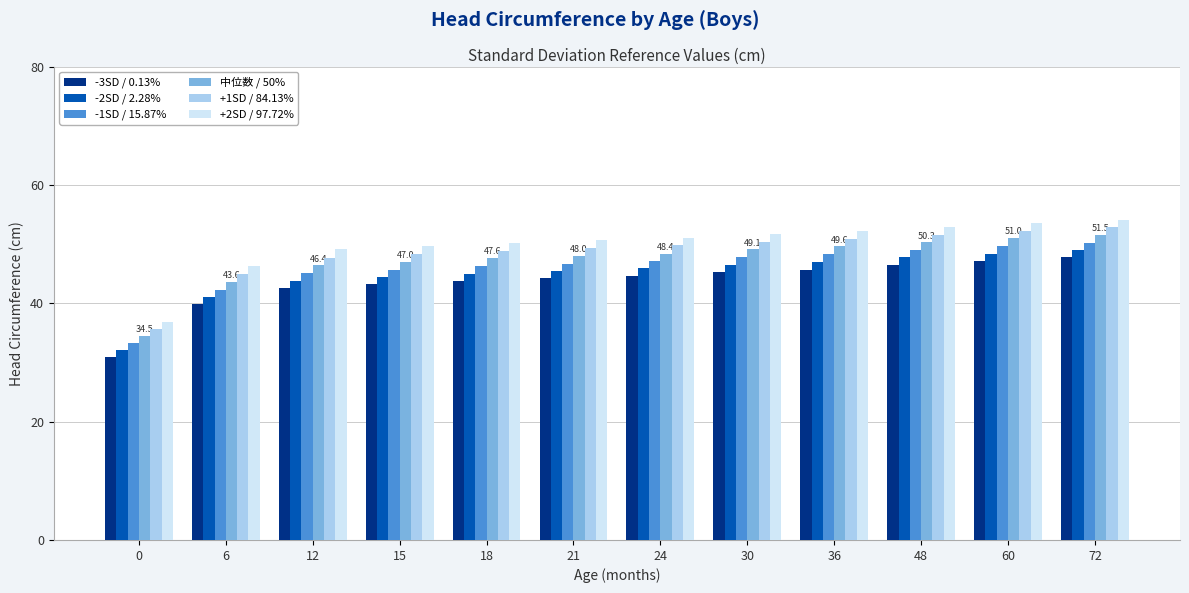

Is the value of -3SD / 0.13% at 30 greater than the value of +1SD / 84.13% at 15?

No